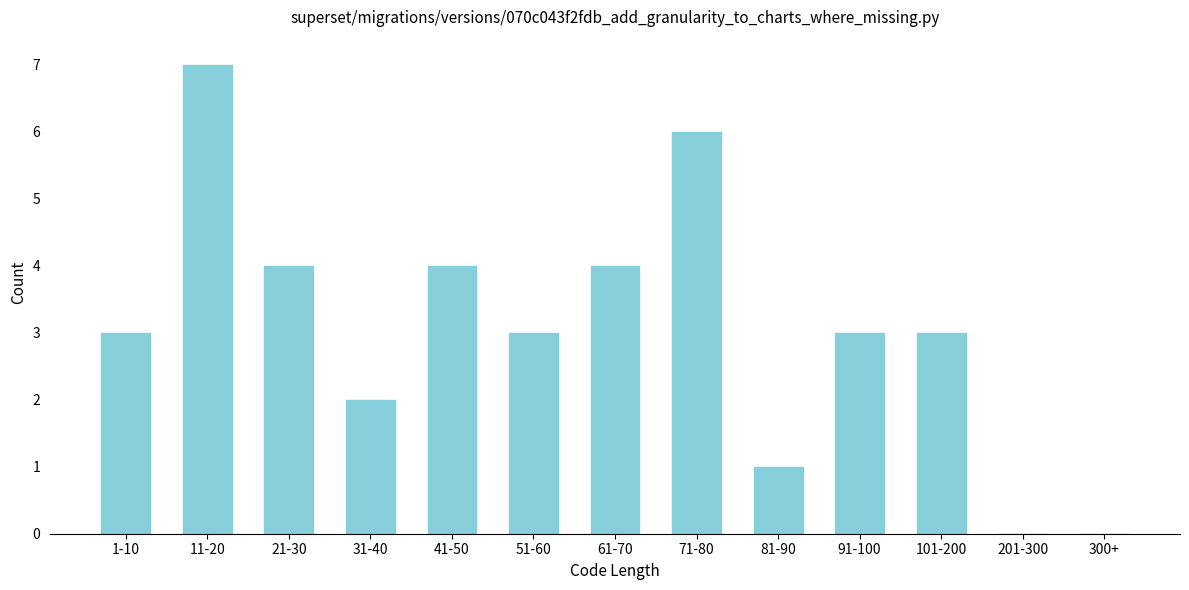

Reading right to left, list all the values displayed in this chart.

300+=0	201-300=0	101-200=3	91-100=3	81-90=1	71-80=6	61-70=4	51-60=3	41-50=4	31-40=2	21-30=4	11-20=7	1-10=3